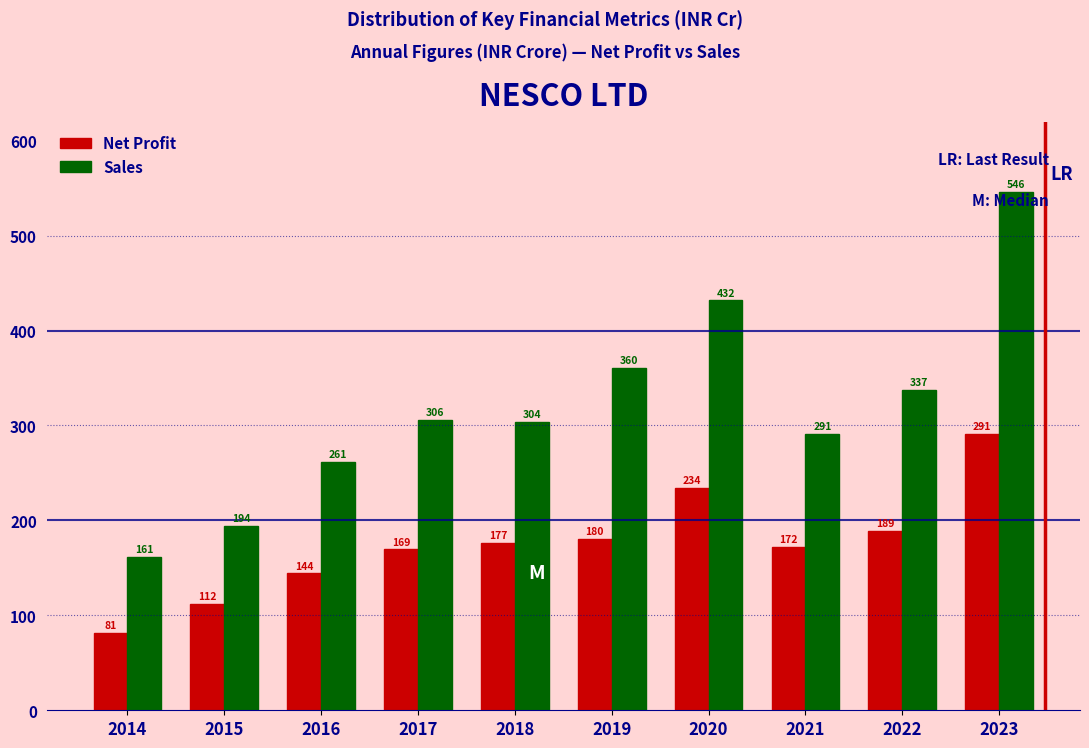

What is the minimum value for Sales?

161.1